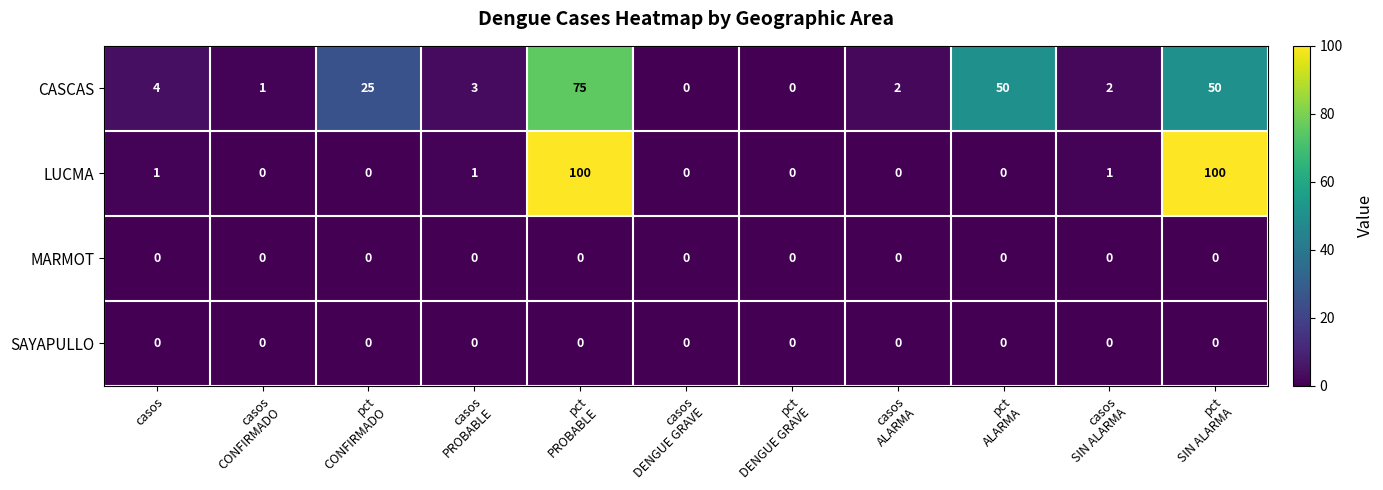

What is the highest value of the CASCAS series?

75